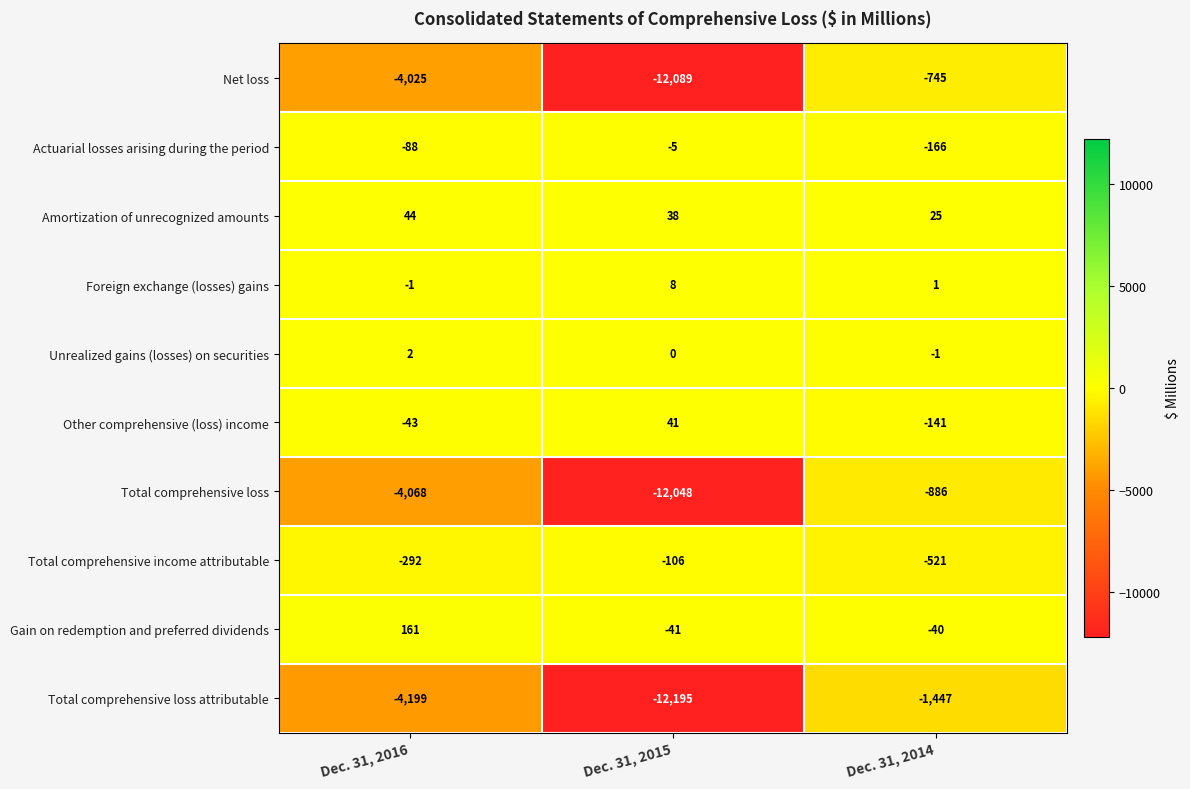

Reading right to left, extract all data points from this chart.

Net loss: Dec. 31, 2014=-745	Dec. 31, 2015=-12089	Dec. 31, 2016=-4025
Actuarial losses arising during the period: Dec. 31, 2014=-166	Dec. 31, 2015=-5	Dec. 31, 2016=-88
Amortization of unrecognized amounts: Dec. 31, 2014=25	Dec. 31, 2015=38	Dec. 31, 2016=44
Foreign exchange (losses) gains: Dec. 31, 2014=1	Dec. 31, 2015=8	Dec. 31, 2016=-1
Unrealized gains (losses) on securities: Dec. 31, 2014=-1	Dec. 31, 2015=0	Dec. 31, 2016=2
Other comprehensive (loss) income: Dec. 31, 2014=-141	Dec. 31, 2015=41	Dec. 31, 2016=-43
Total comprehensive loss: Dec. 31, 2014=-886	Dec. 31, 2015=-12048	Dec. 31, 2016=-4068
Total comprehensive income attributable: Dec. 31, 2014=-521	Dec. 31, 2015=-106	Dec. 31, 2016=-292
Gain on redemption and preferred dividends: Dec. 31, 2014=-40	Dec. 31, 2015=-41	Dec. 31, 2016=161
Total comprehensive loss attributable: Dec. 31, 2014=-1447	Dec. 31, 2015=-12195	Dec. 31, 2016=-4199